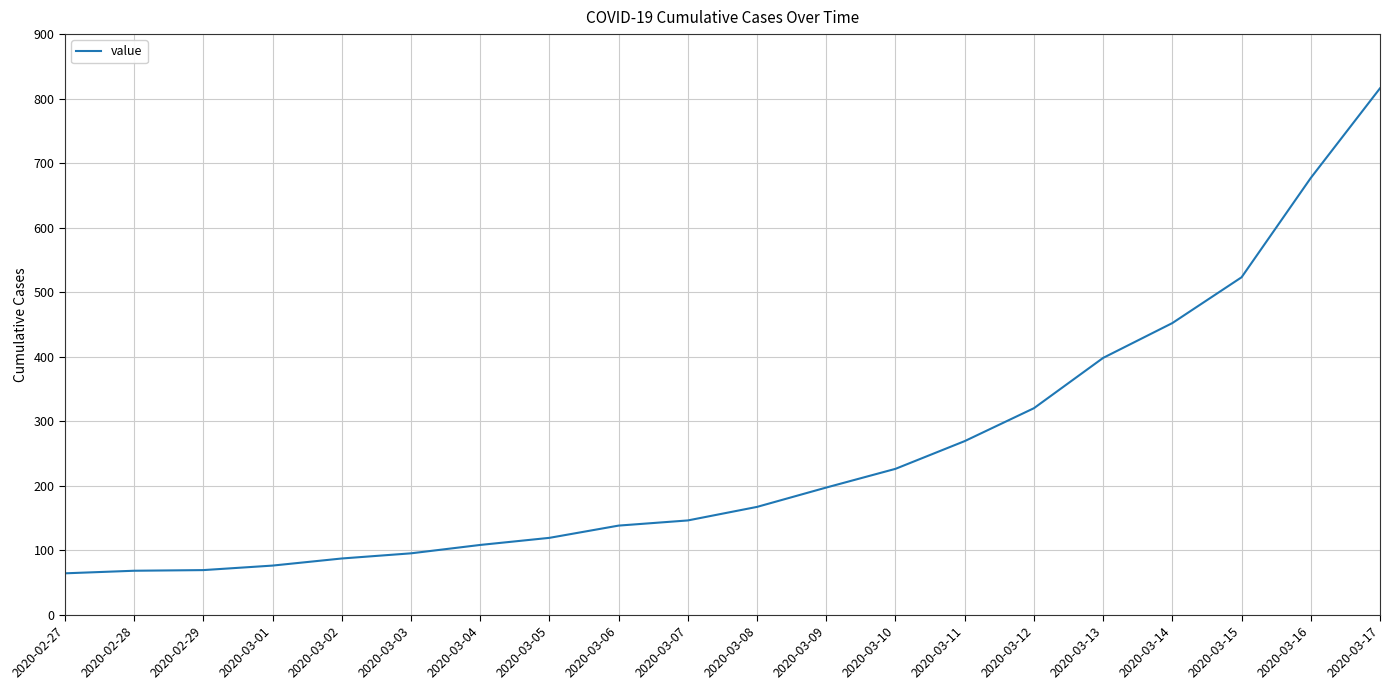

How many series are shown in this chart?

1